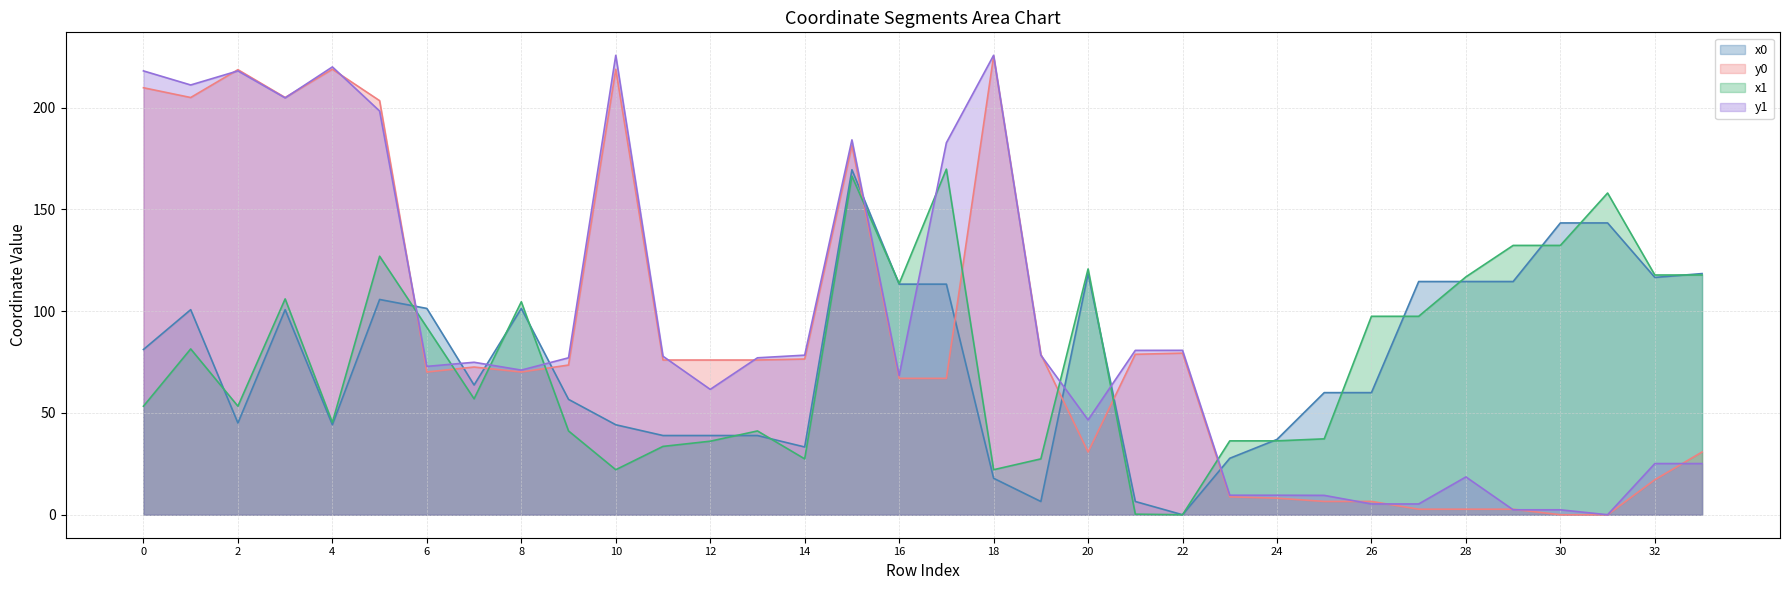

What is the difference between the highest and lowest values at 14?

51.0